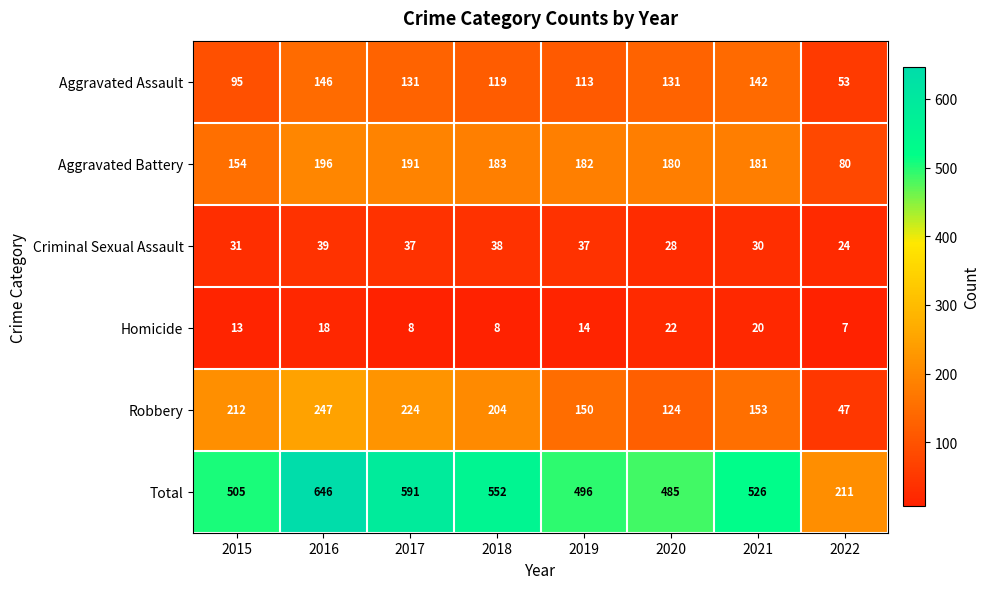

What is the spread (max minus min) of values at 2021?

506